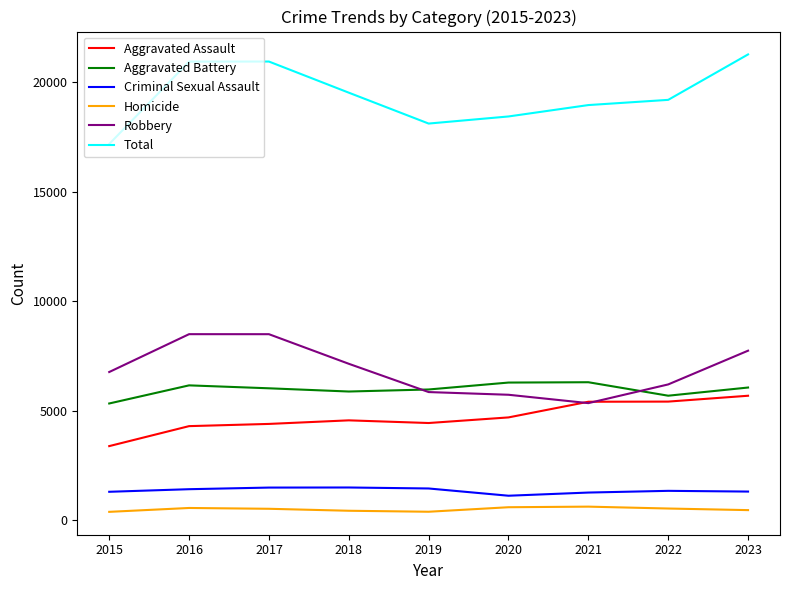

The value of Total at 2018 is 10493. True or false?

False